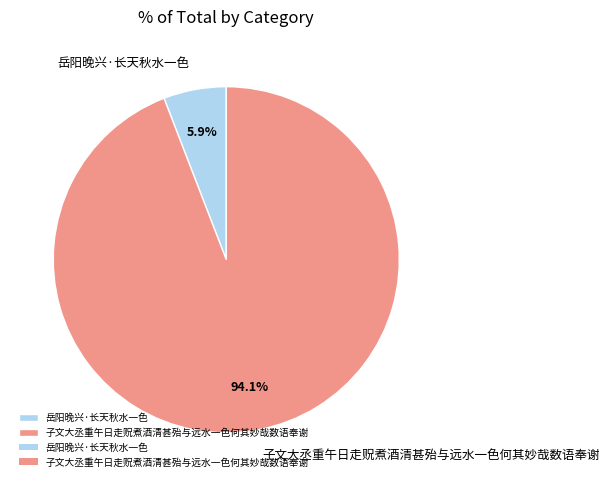

Which slice is the smallest?

岳阳晚兴·长天秋水一色